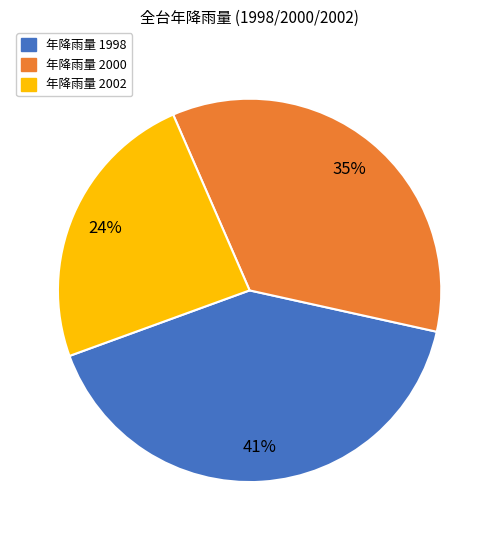

To the nearest percent, what is the difference between the largest and smallest slice percentages?

17%